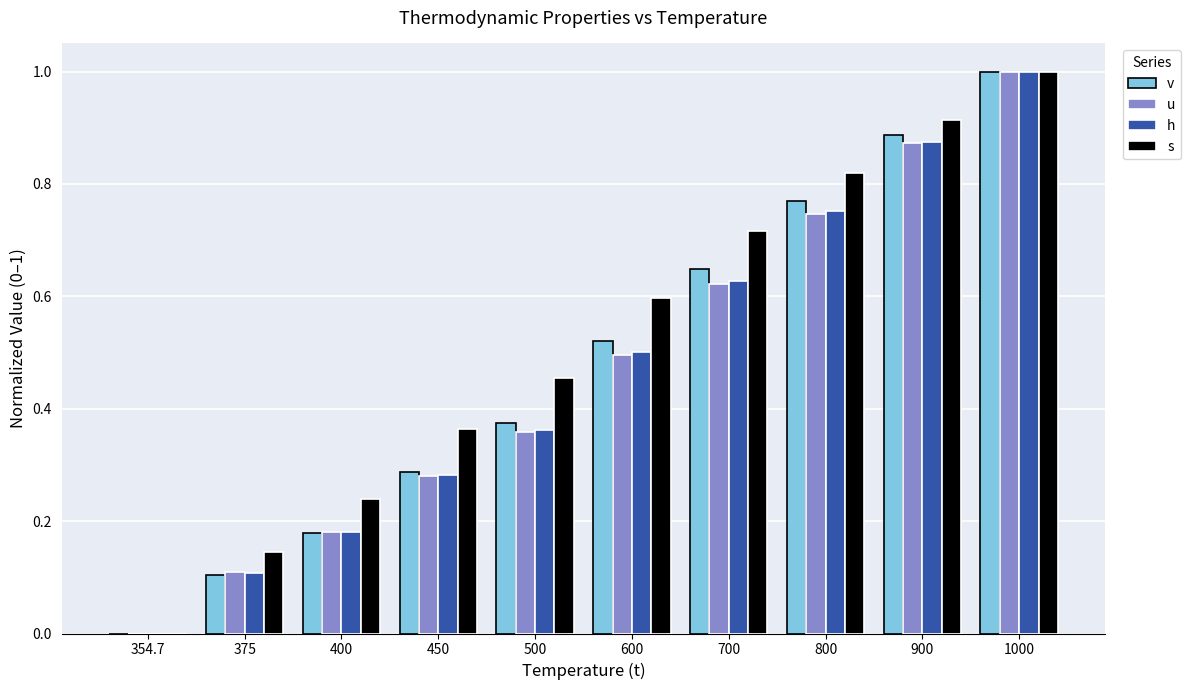

What is the sum of all v values?

4.8